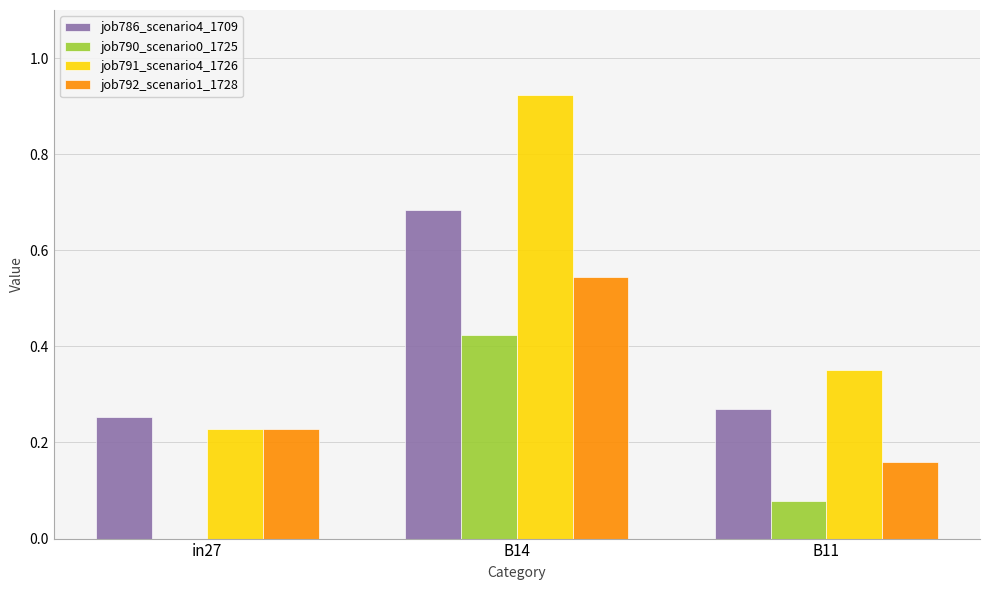

Where is job791_scenario4_1726 nearest to the value 0?

in27